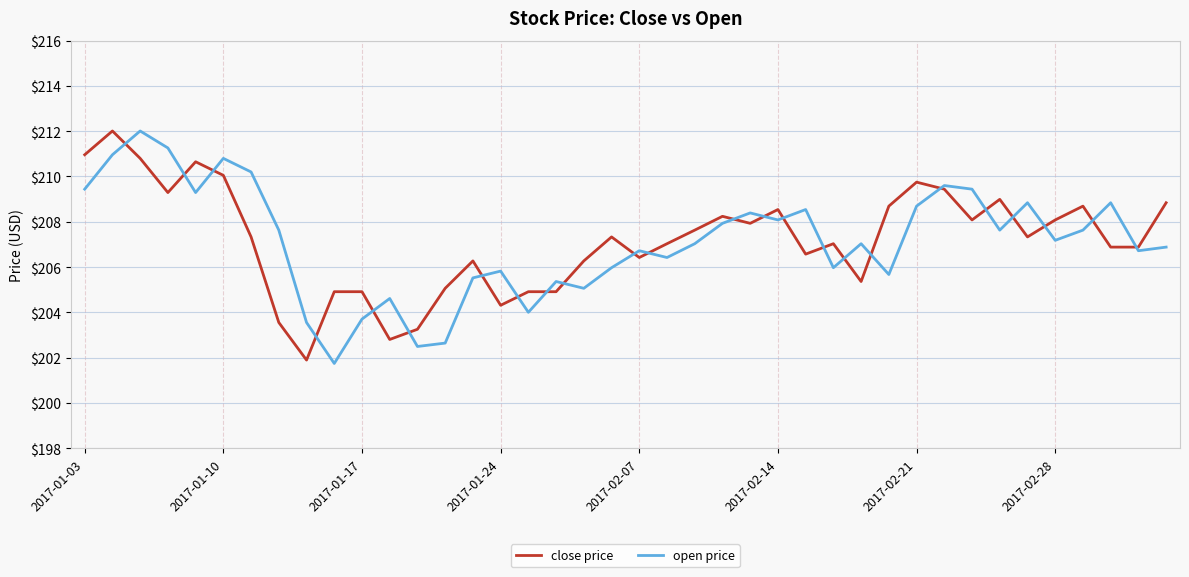

What is the maximum value for open price?

212.0